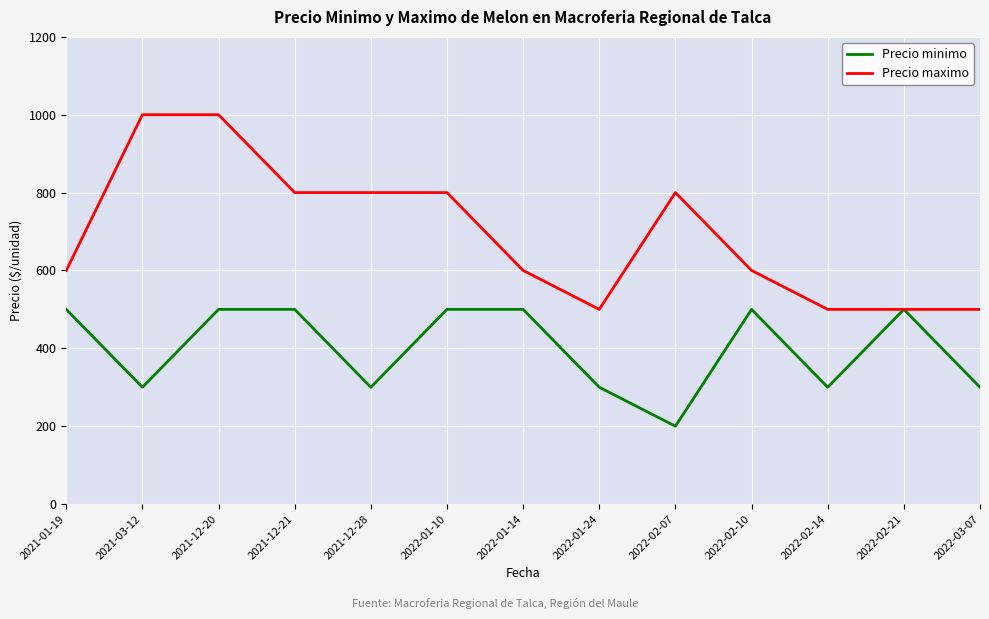

Reading left to right, extract all data points from this chart.

Precio minimo: 2021-01-19=500	2021-03-12=300	2021-12-20=500	2021-12-21=500	2021-12-28=300	2022-01-10=500	2022-01-14=500	2022-01-24=300	2022-02-07=200	2022-02-10=500	2022-02-14=300	2022-02-21=500	2022-03-07=300
Precio maximo: 2021-01-19=600	2021-03-12=1000	2021-12-20=1000	2021-12-21=800	2021-12-28=800	2022-01-10=800	2022-01-14=600	2022-01-24=500	2022-02-07=800	2022-02-10=600	2022-02-14=500	2022-02-21=500	2022-03-07=500